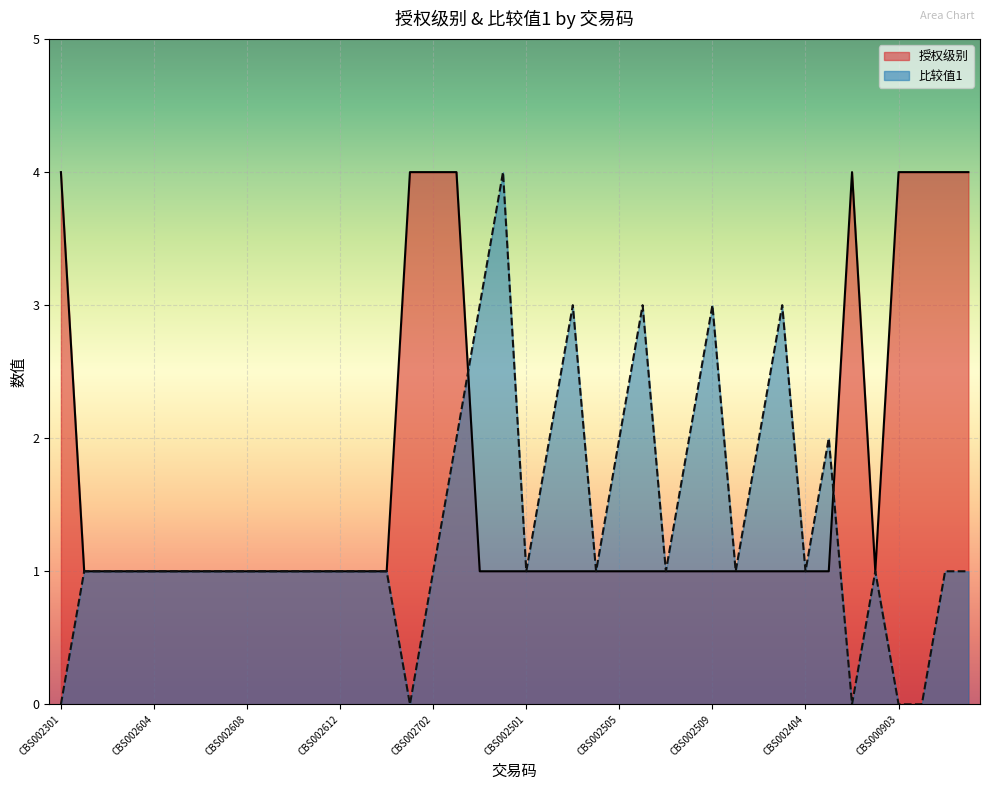

Reading left to right, list all the values displayed in this chart.

授权级别: CBS002301=4	CBS002601=1	CBS002602=1	CBS002603=1	CBS002604=1	CBS002605=1	CBS002606=1	CBS002607=1	CBS002608=1	CBS002609=1	CBS002610=1	CBS002611=1	CBS002612=1	CBS002613=1	CBS002614=1	CBS002701=4	CBS002702=4	CBS002703=4	CBS002704=1	CBS002705=1	CBS002501=1	CBS002502=1	CBS002503=1	CBS002504=1	CBS002505=1	CBS002506=1	CBS002507=1	CBS002508=1	CBS002509=1	CBS002401=1	CBS002402=1	CBS002403=1	CBS002404=1	CBS002405=1	CBS000901=4	CBS000902=1	CBS000903=4	CBS000801=4	CBS000802=4	CBS000803=4
比较值1: CBS002301=0	CBS002601=1	CBS002602=1	CBS002603=1	CBS002604=1	CBS002605=1	CBS002606=1	CBS002607=1	CBS002608=1	CBS002609=1	CBS002610=1	CBS002611=1	CBS002612=1	CBS002613=1	CBS002614=1	CBS002701=0	CBS002702=1	CBS002703=2	CBS002704=3	CBS002705=4	CBS002501=1	CBS002502=2	CBS002503=3	CBS002504=1	CBS002505=2	CBS002506=3	CBS002507=1	CBS002508=2	CBS002509=3	CBS002401=1	CBS002402=2	CBS002403=3	CBS002404=1	CBS002405=2	CBS000901=0	CBS000902=1	CBS000903=0	CBS000801=0	CBS000802=1	CBS000803=1